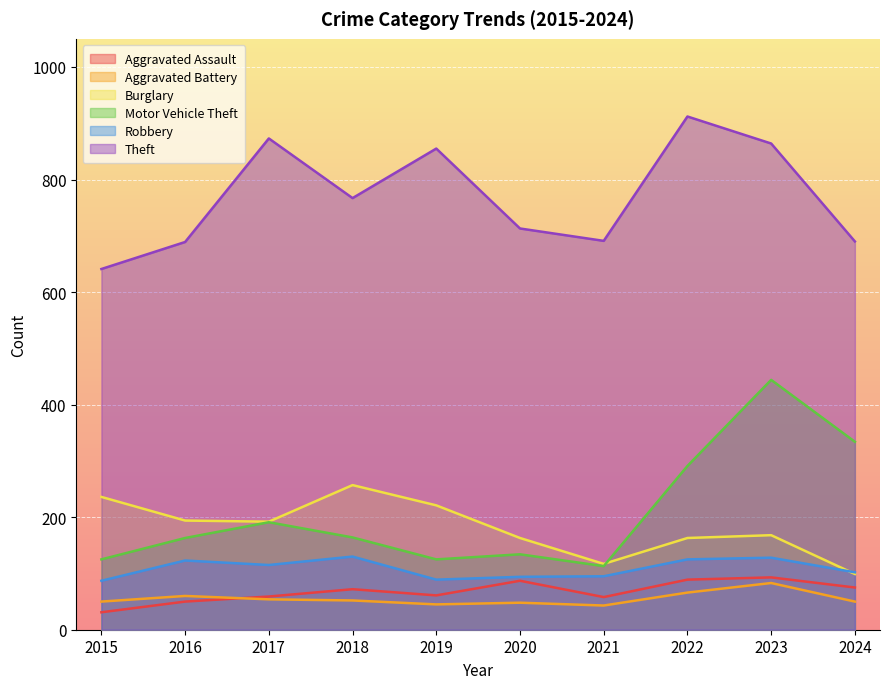

How many interior local valleys does the Burglary series have?

2